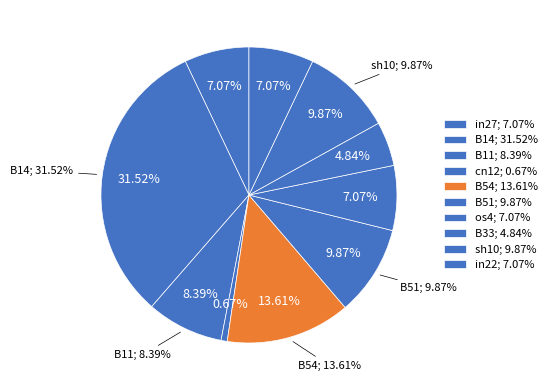

Is it true that cn12 is 1% of the pie?

True